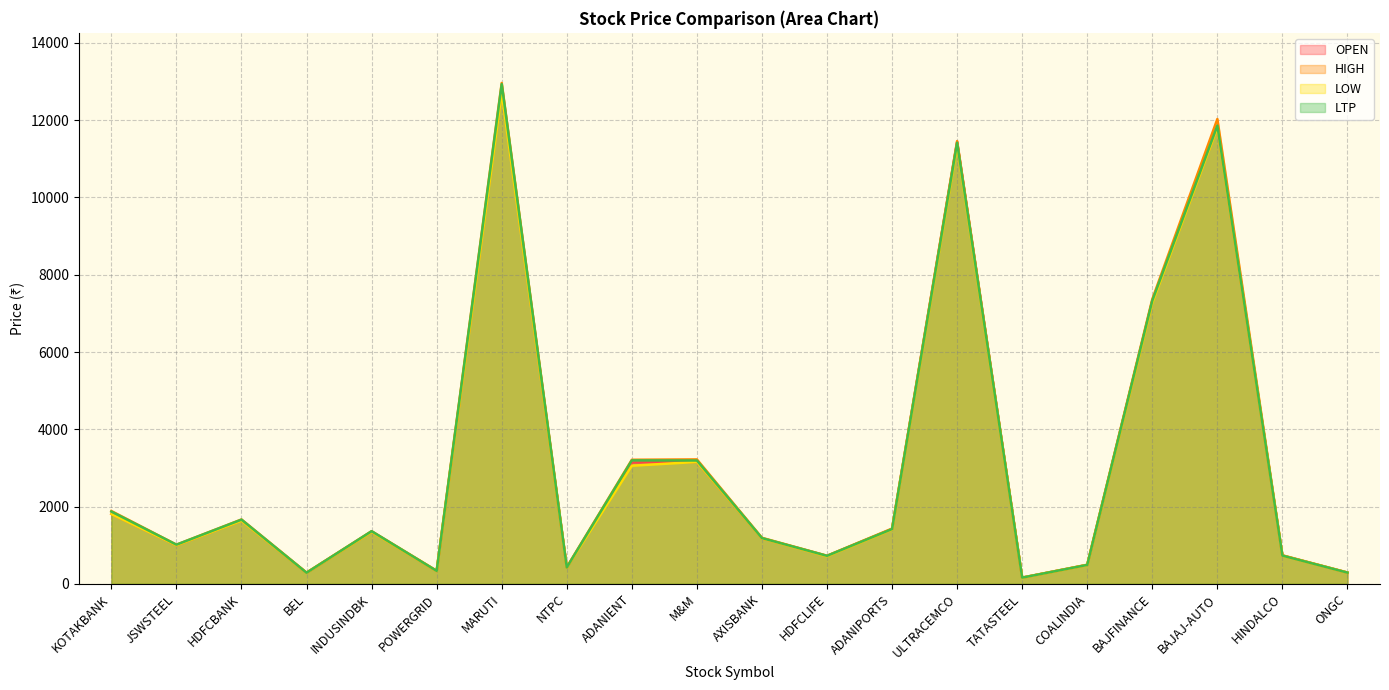

What is the total value across all series at MARUTI?

51410.4